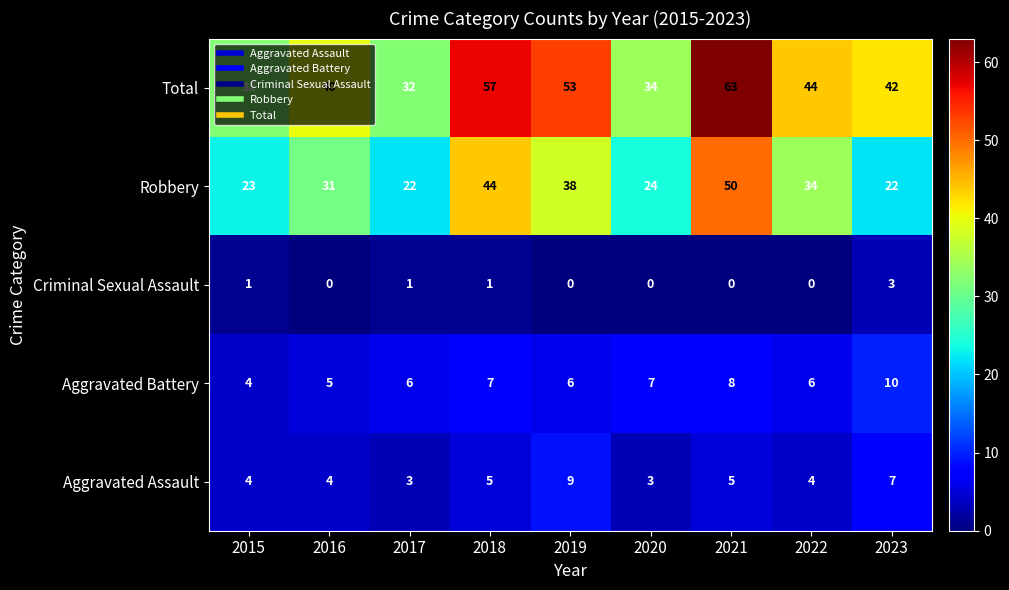

What is the maximum value shown in the chart?

63